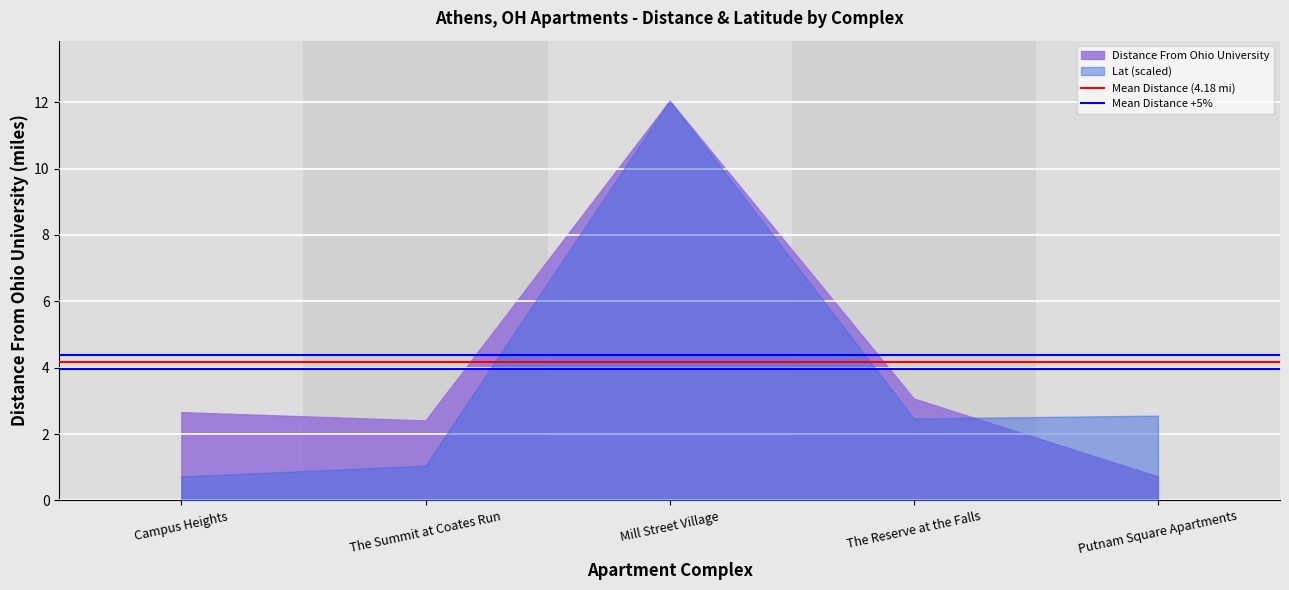

What is the approximate value of Mean Distance +5% at Campus Heights?

4.4